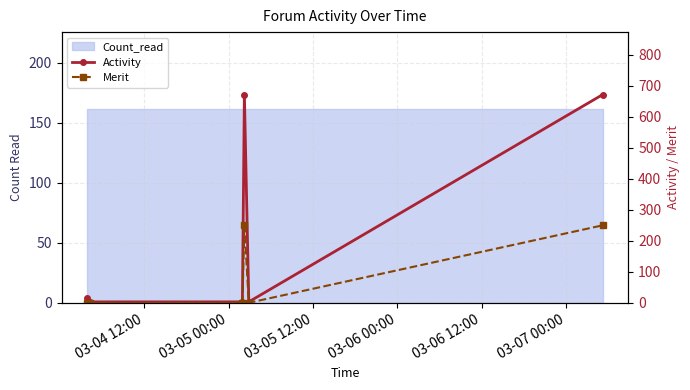

What is the value of the Activity point at the 3rd from the left?

3